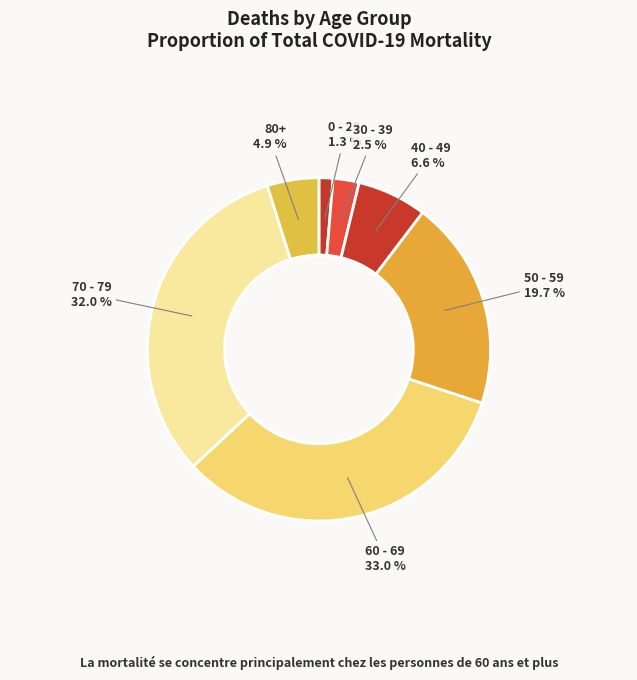

Is the sum of 70 - 79 and 50 - 59 greater than half?

Yes